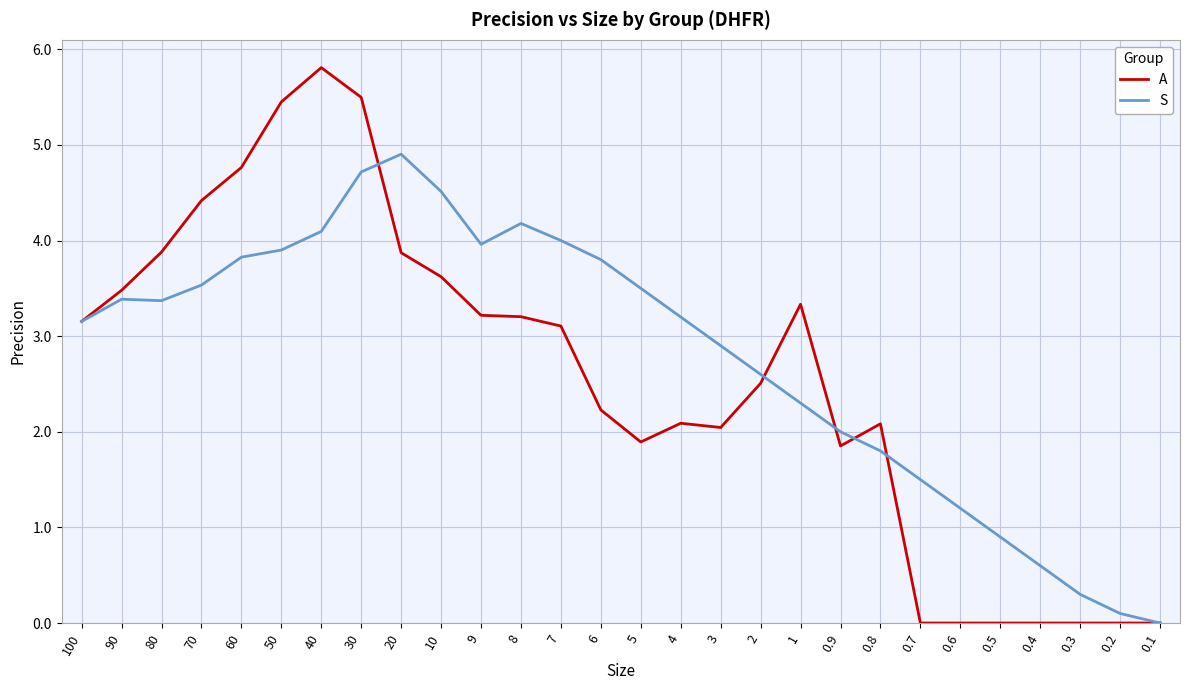

What is the greatest value displayed?

5.8